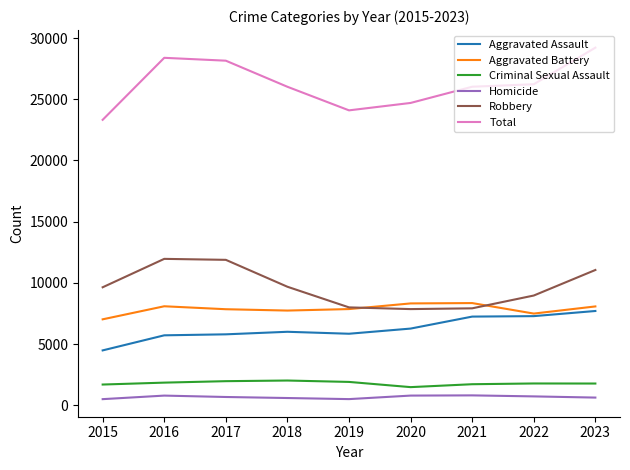

At which label does Total first exceed 26027?

2016